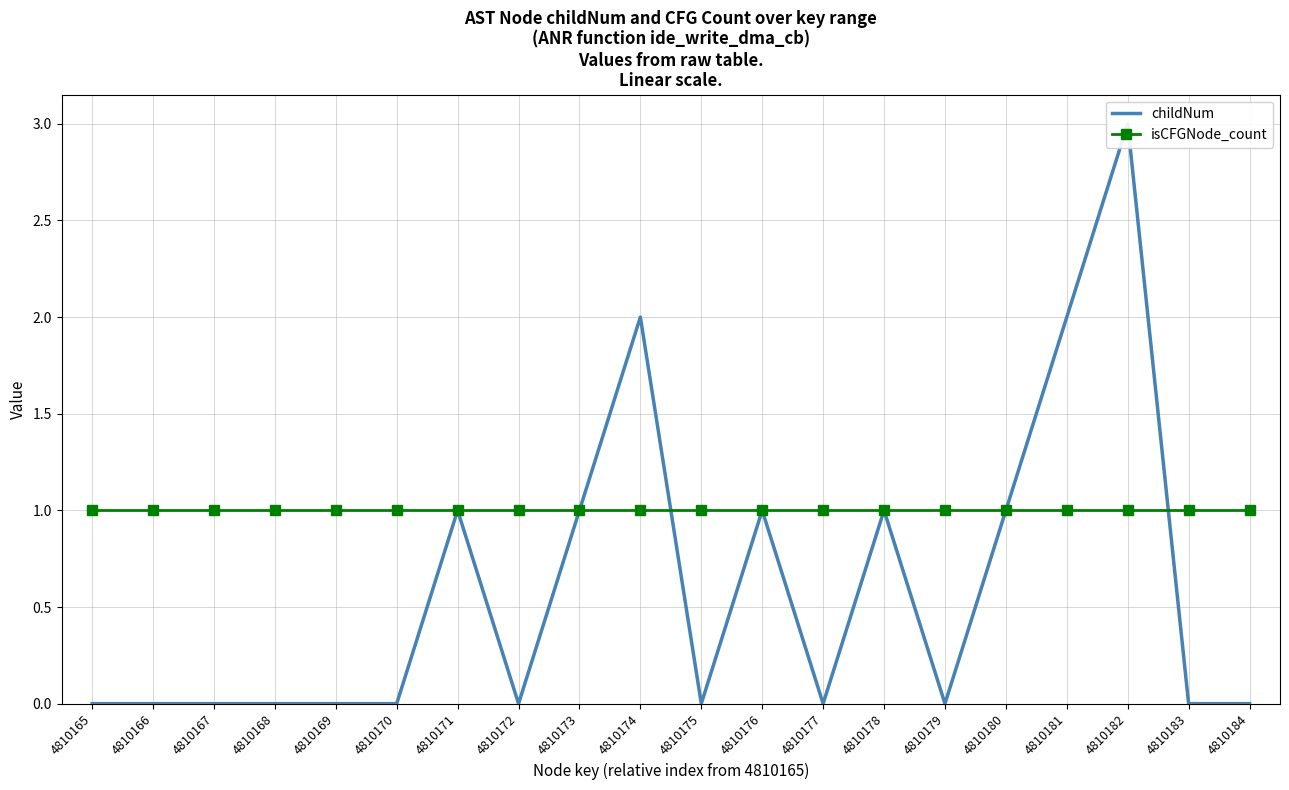

What is the highest value of the childNum series?

3